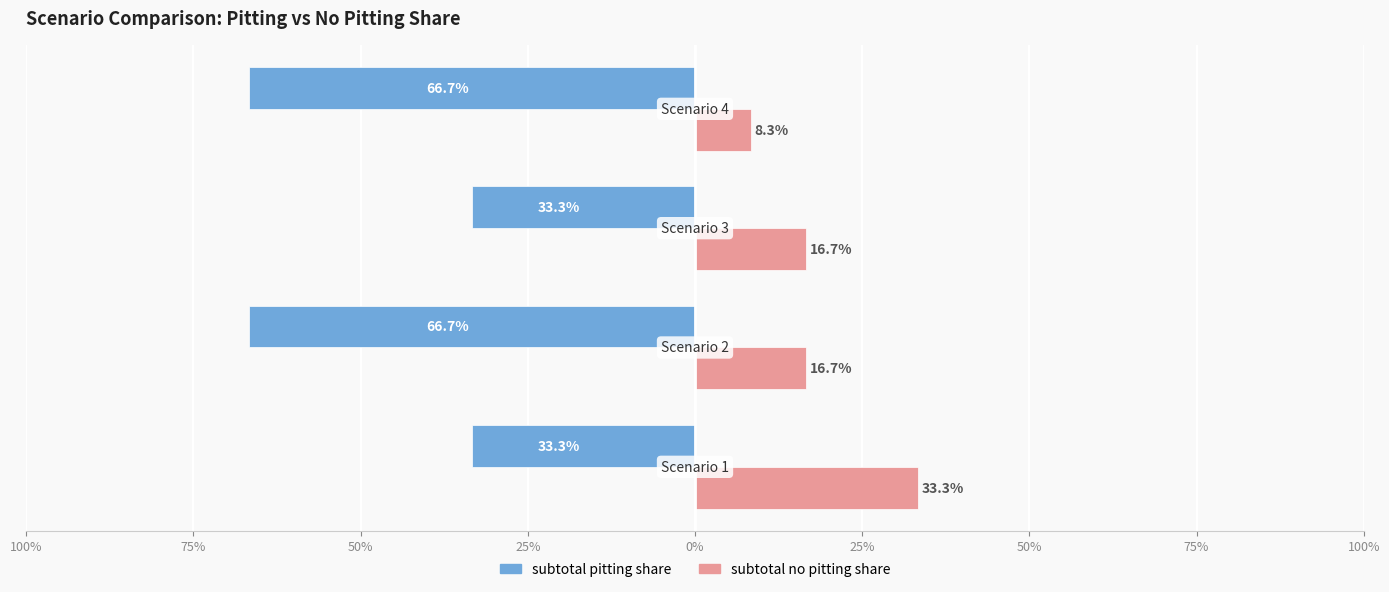

What is the value of the subtotal pitting share bar at the 4th from the left?

-0.7